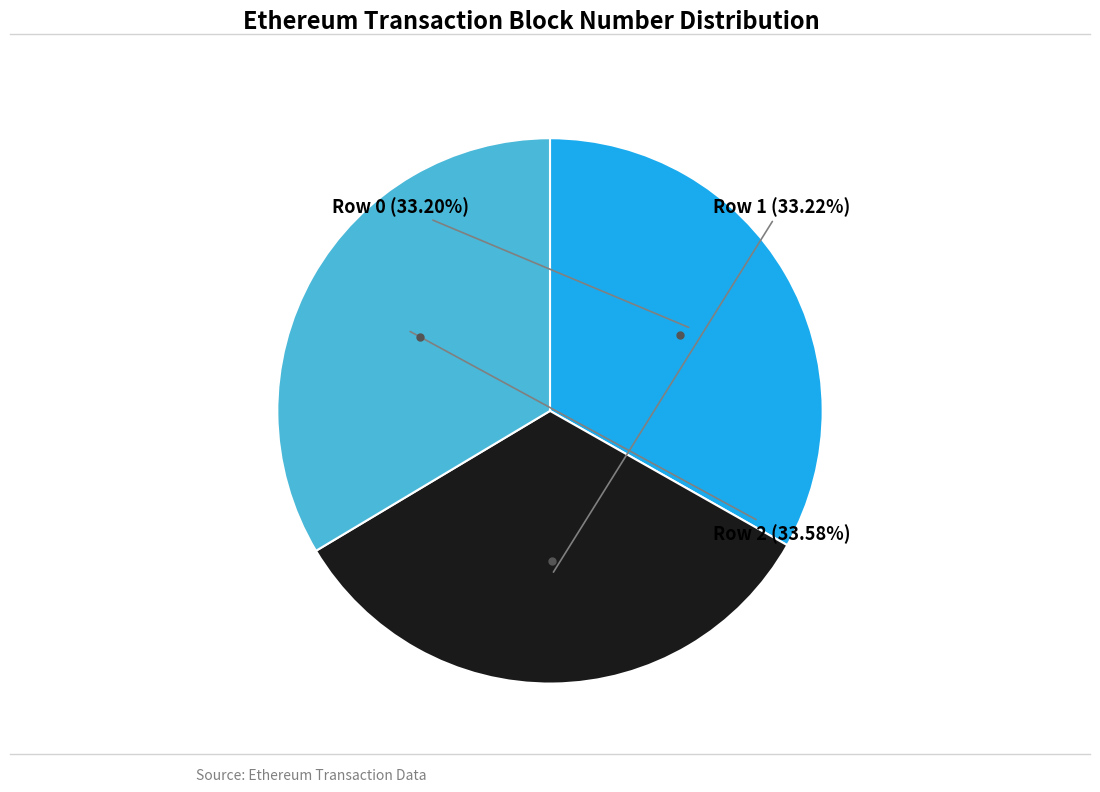

Is there a majority slice in this chart?

No